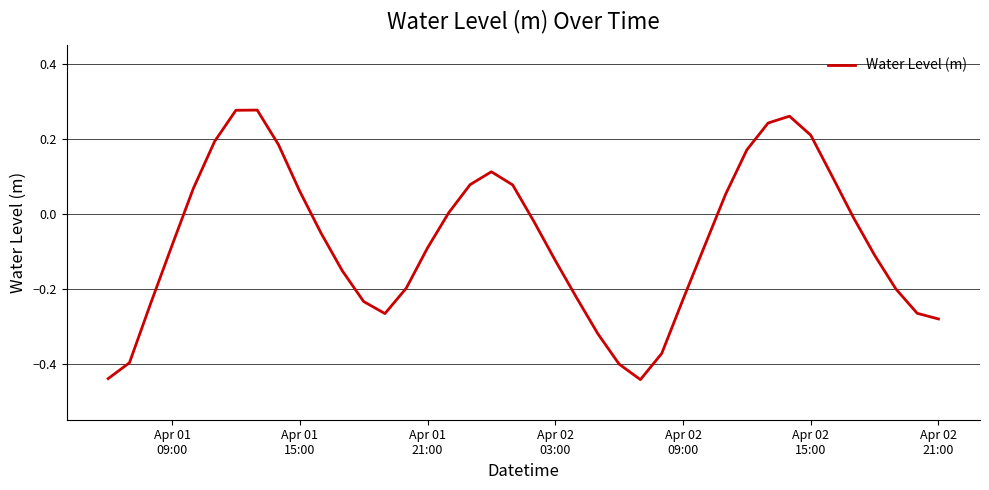

What is the difference between the maximum and minimum values?

0.7